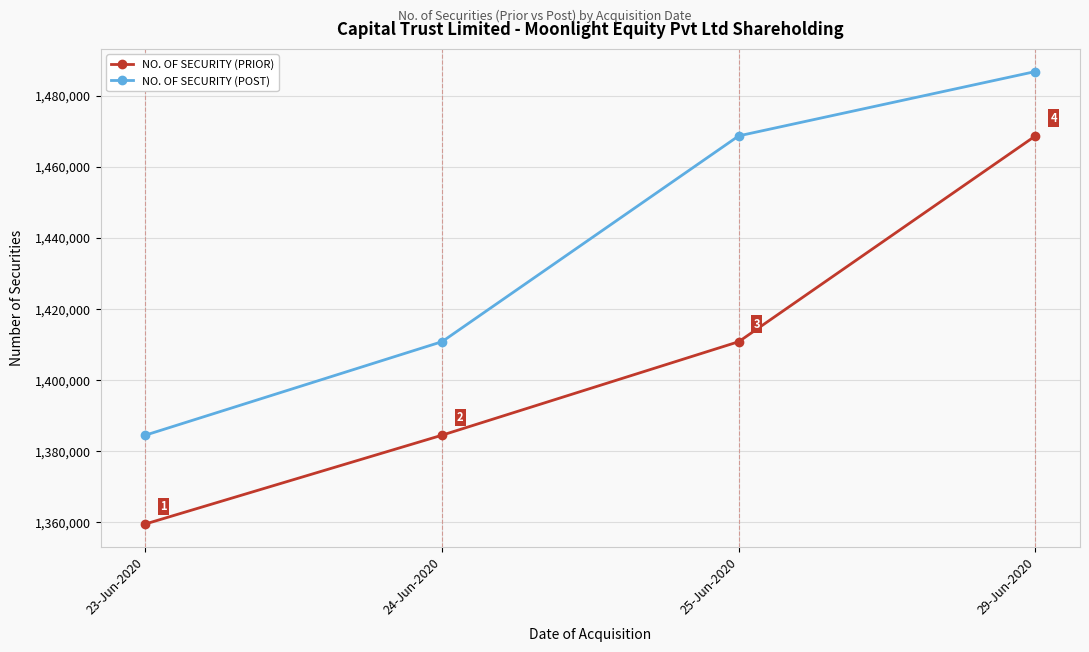

What is the total value across all series at 23-Jun-2020?

2743910